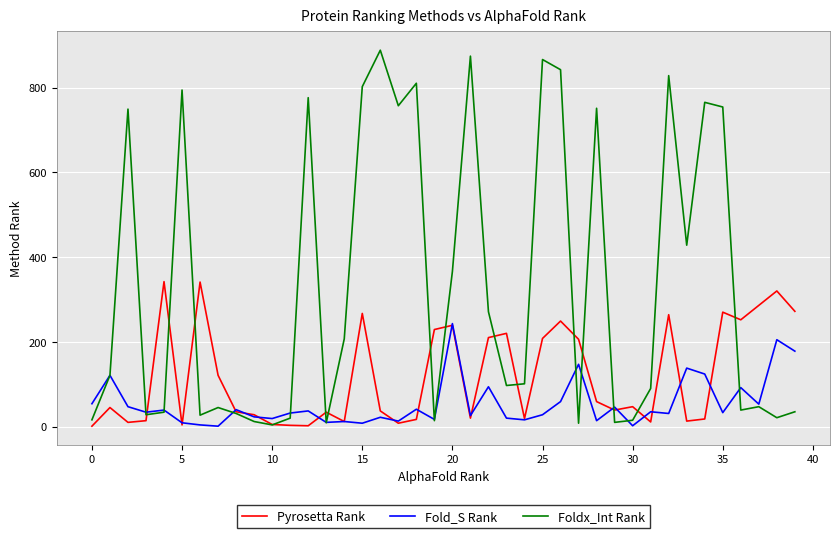

How many distinct data groups are displayed?

3